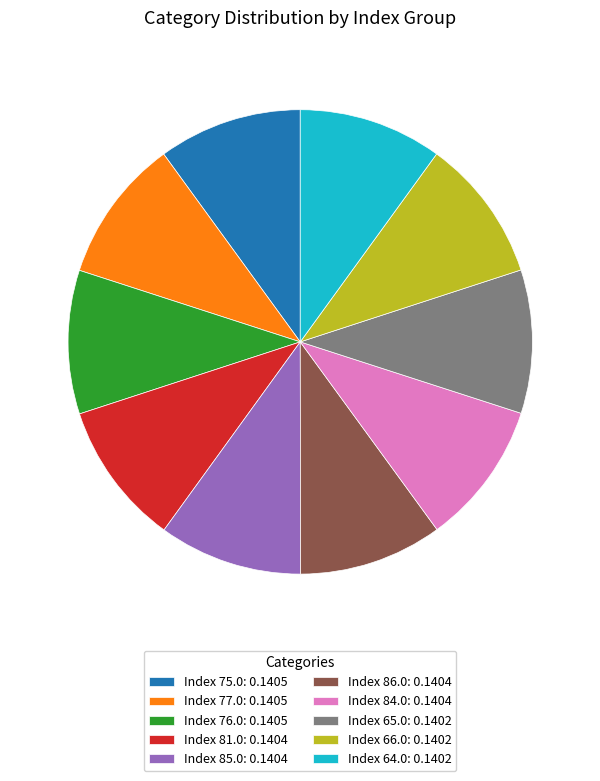

Is the sum of Index 65.0: 0.1402 and Index 86.0: 0.1404 greater than half?

No